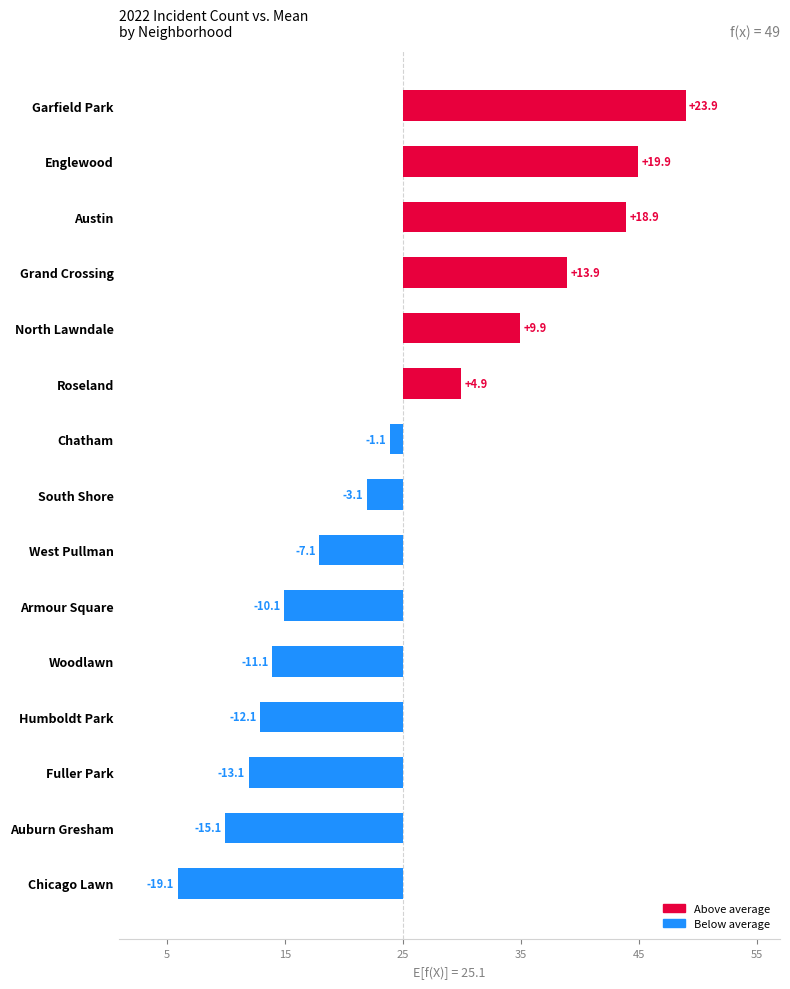

Does the chart contain any negative values?

Yes